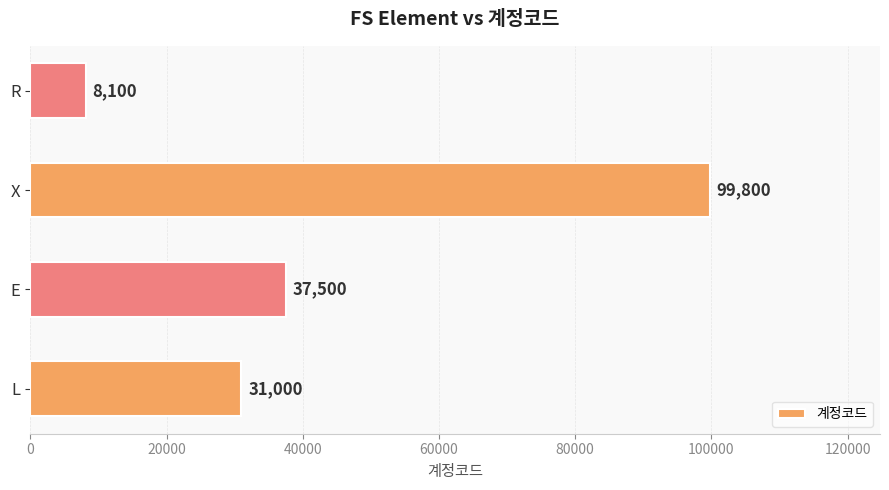

Rank the categories by value from highest to lowest.

X, E, L, R